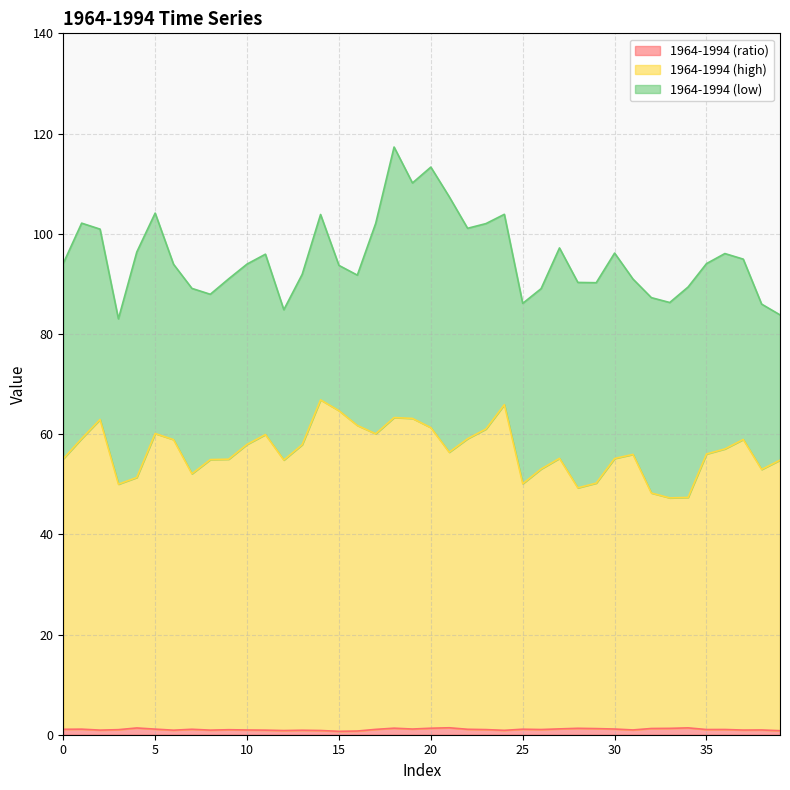

Which series has the widest spread of values?

1964-1994 (high)